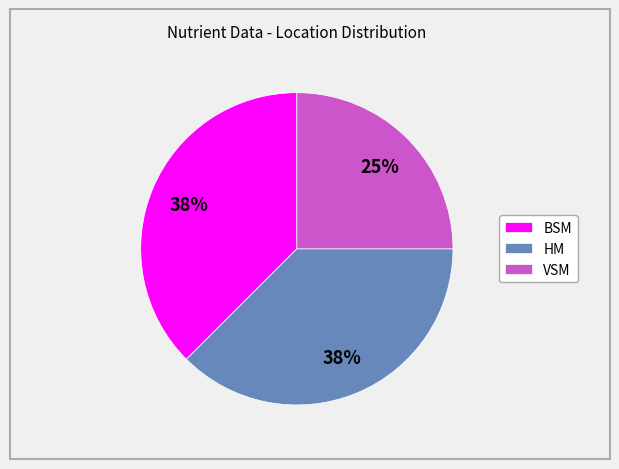

Combined, do HM and VSM account for over 50%?

Yes